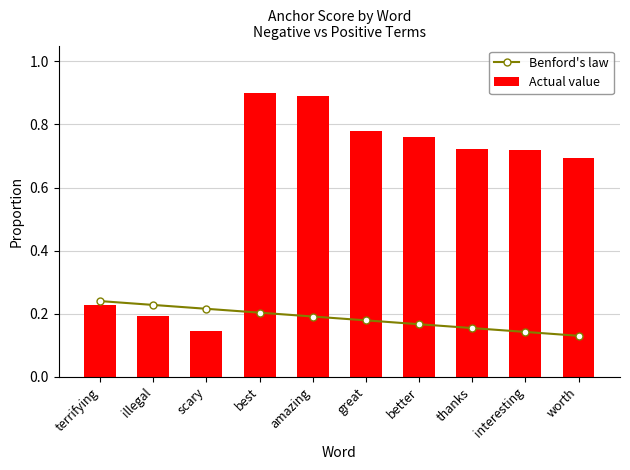

At which label is Actual value closest to 0?

scary